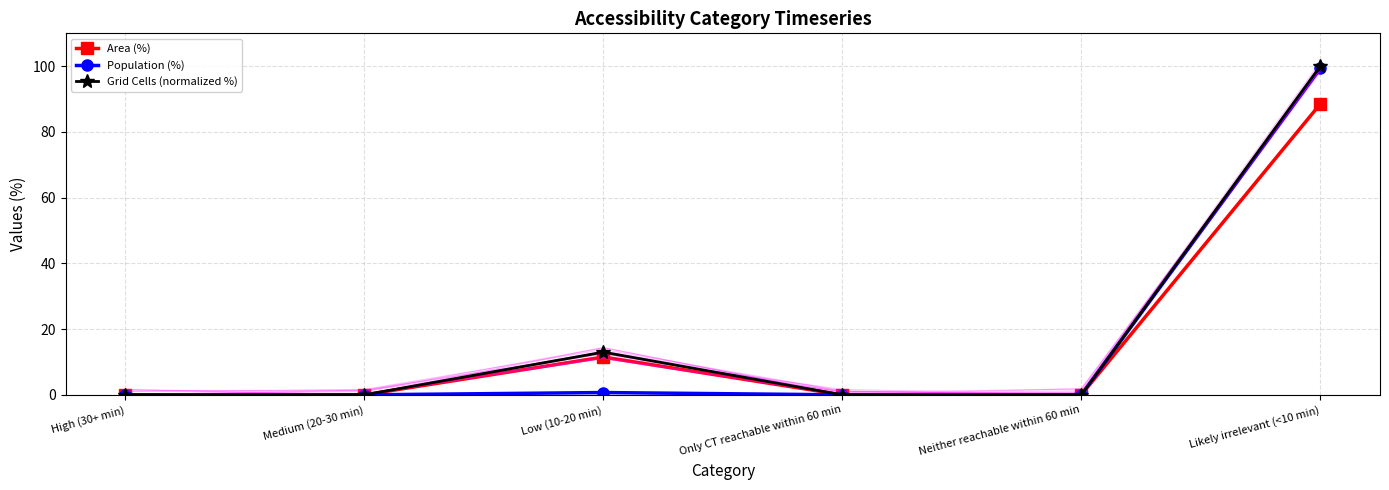

Which label corresponds to the largest value in the chart?

Likely irrelevant (<10 min)